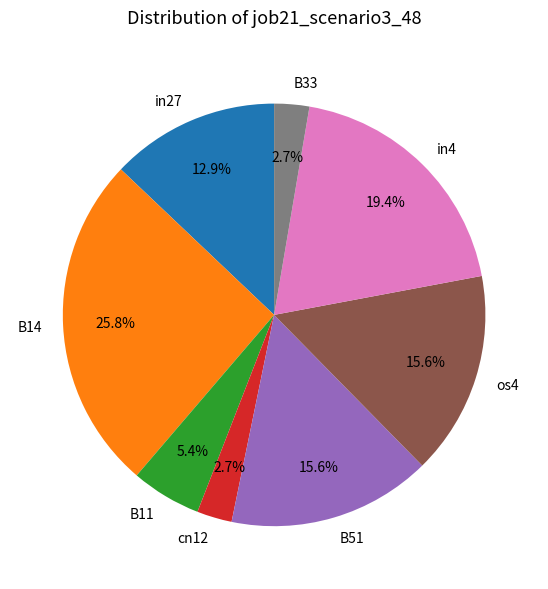

Which slice is the largest?

B14